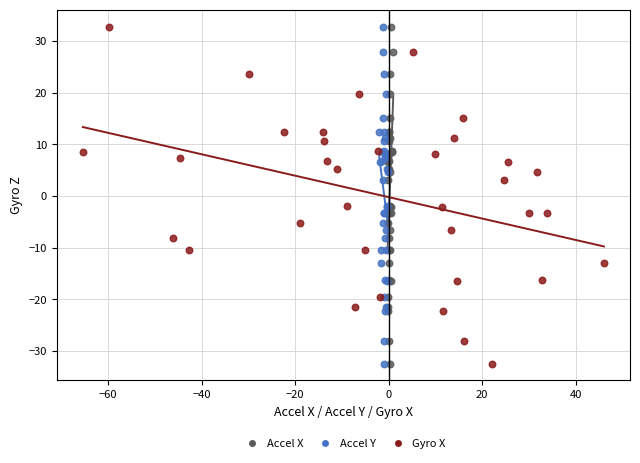

What are all the series names shown in the legend?

Accel X, Accel Y, Gyro X